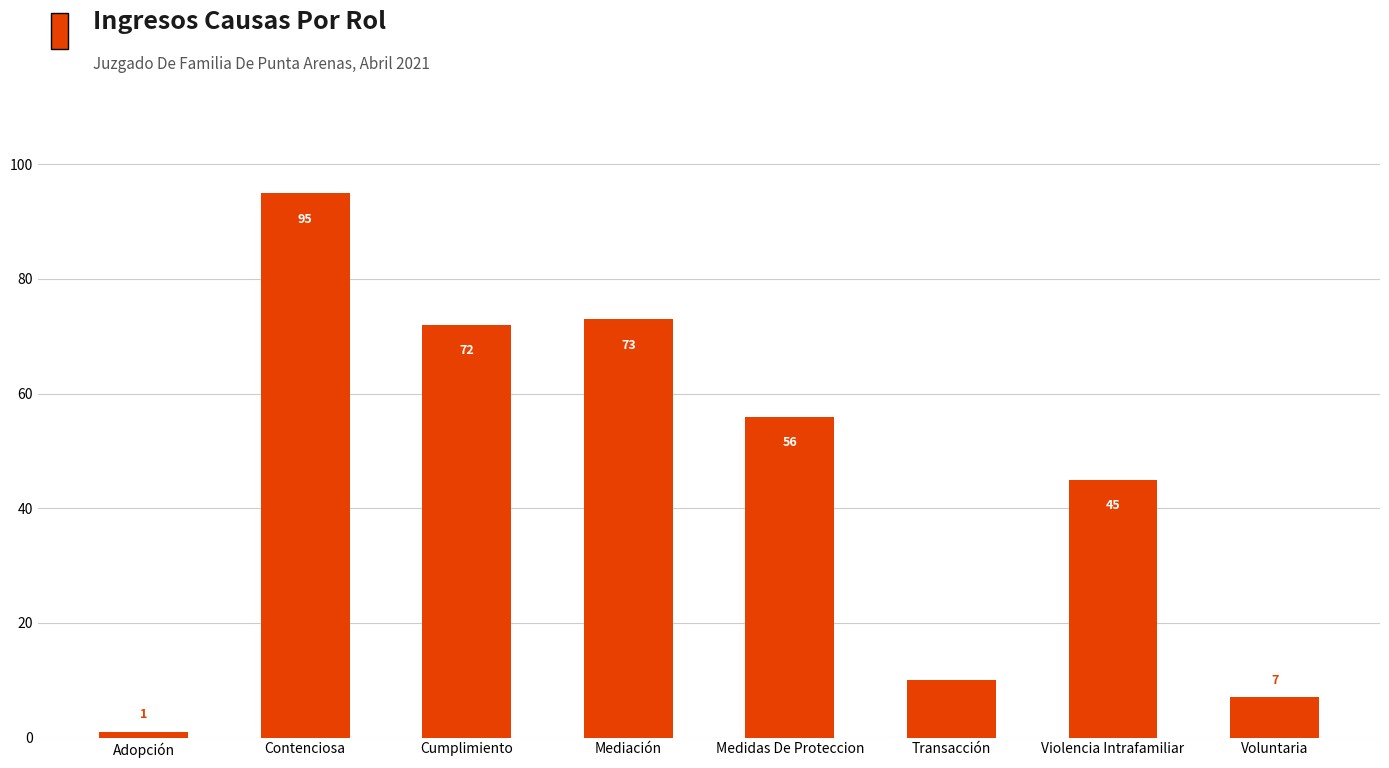

Approximately how many times larger is the value at Transacción compared to Violencia Intrafamiliar?

0.2